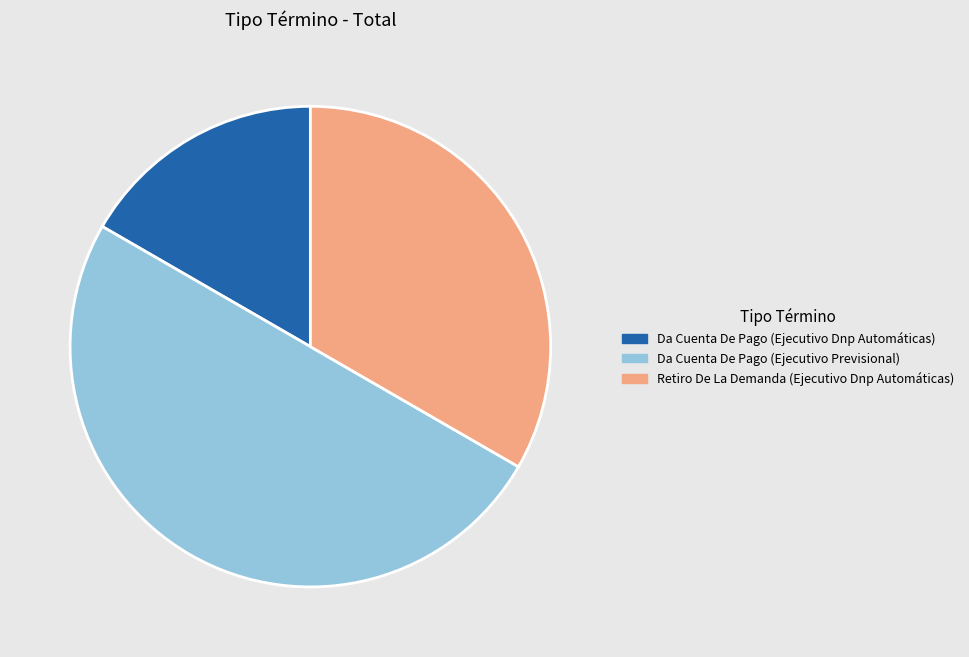

Is the sum of Da Cuenta De Pago (Ejecutivo Previsional) and Da Cuenta De Pago (Ejecutivo Dnp Automáticas) greater than half?

Yes